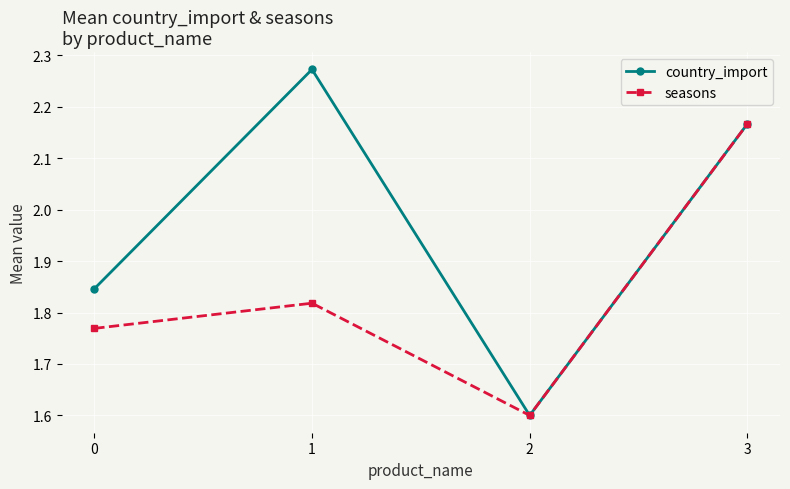

Rank the series at 1 from highest to lowest value.

country_import, seasons